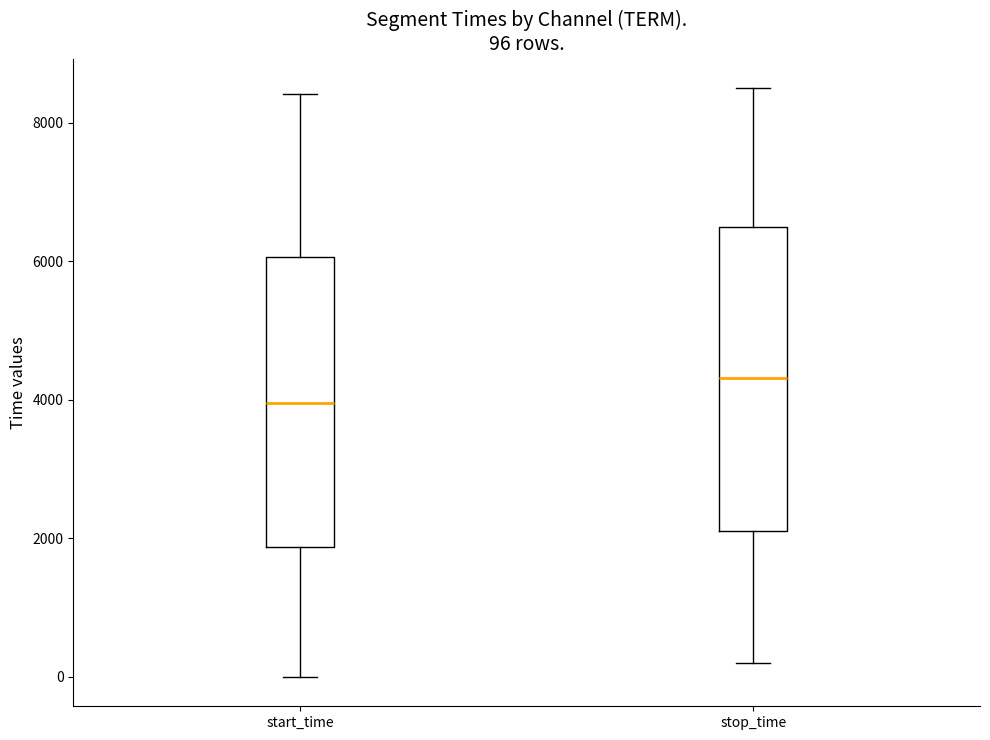

Which box's median line is the lowest?

start_time